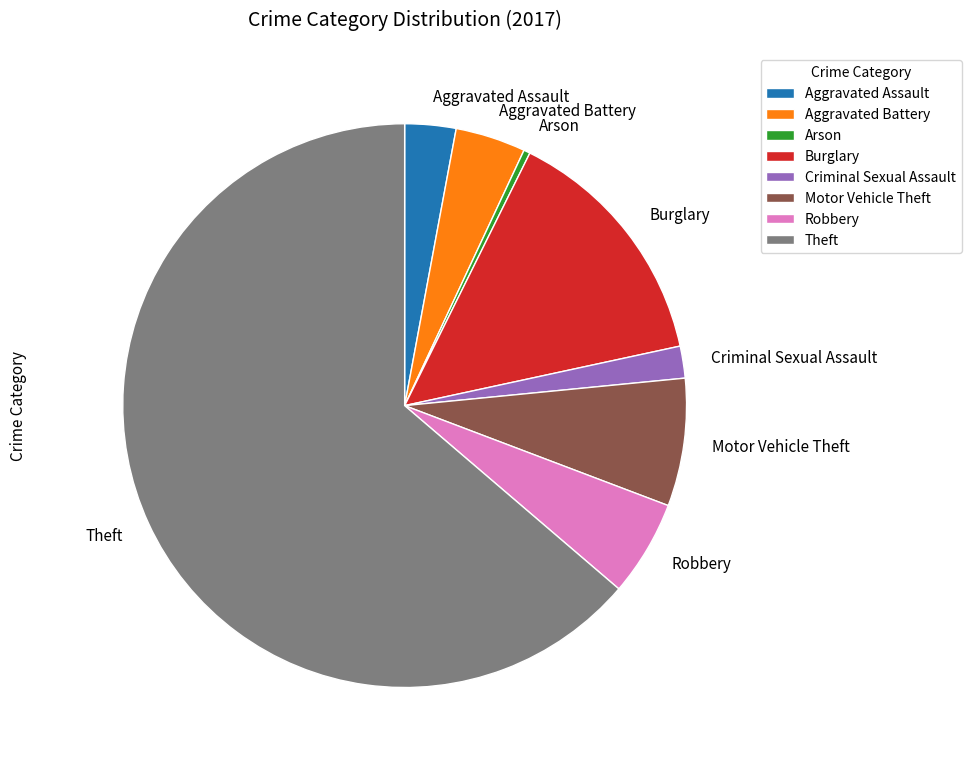

Combined, do Criminal Sexual Assault and Theft account for over 50%?

Yes